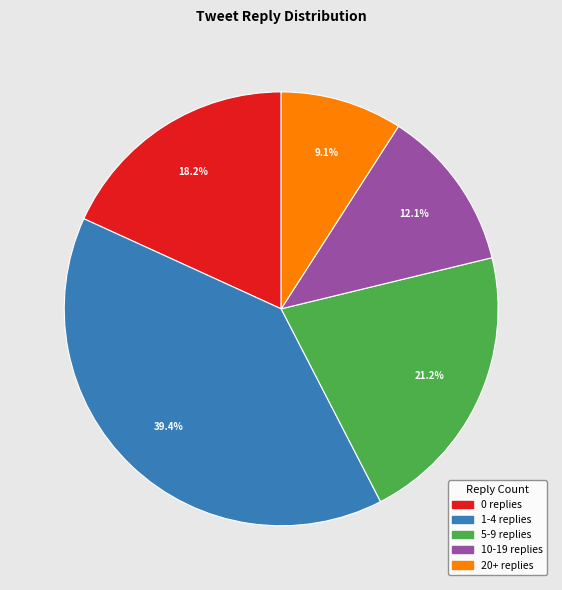

To the nearest percent, what is the combined percentage of 10-19 replies and 20+ replies?

21%